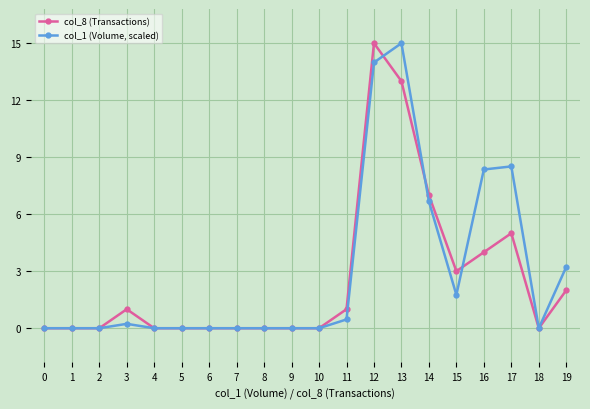

At which category is the sum across all series the highest?

12